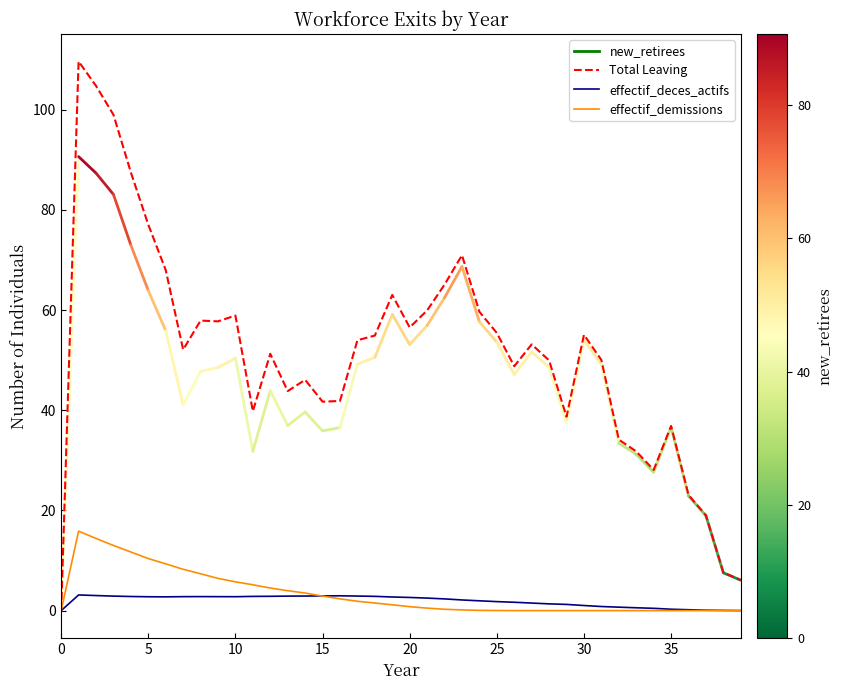

What is the maximum value shown in the chart?

109.7